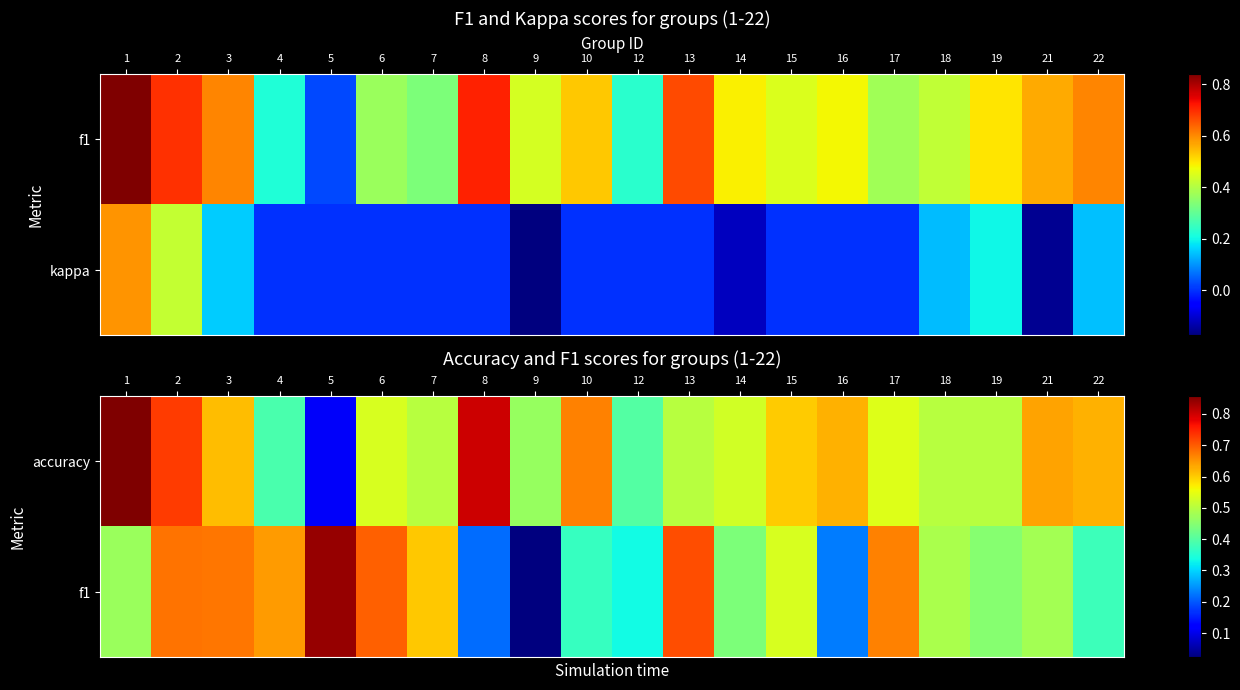

Is the value of f1 at 5 greater than the value of accuracy at 6?

Yes